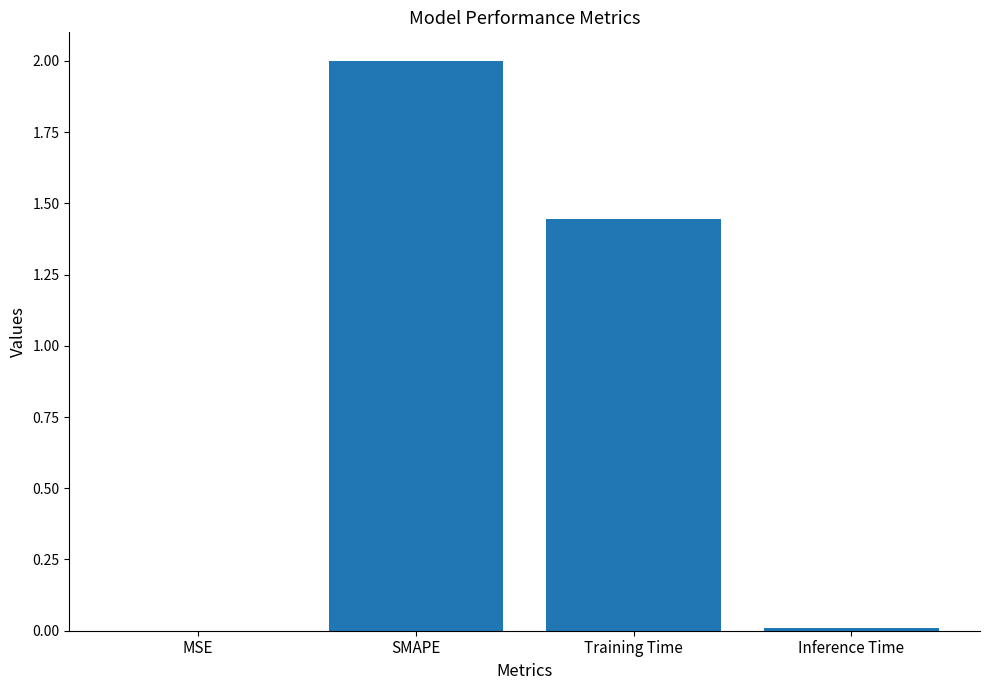

Is it true that the value at Training Time is 2.3?

False